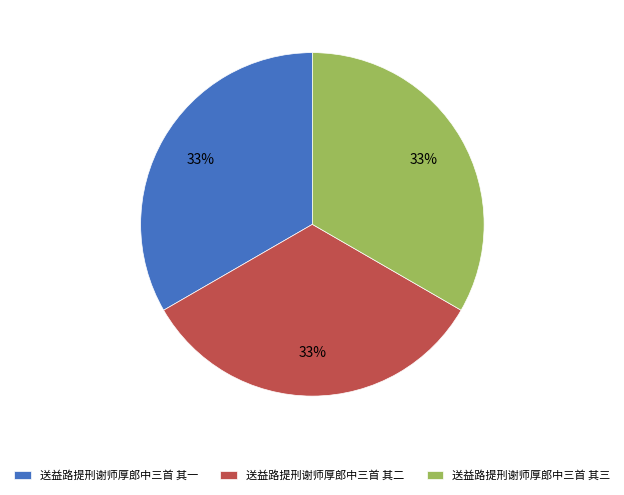

How many segments does this pie chart have?

3